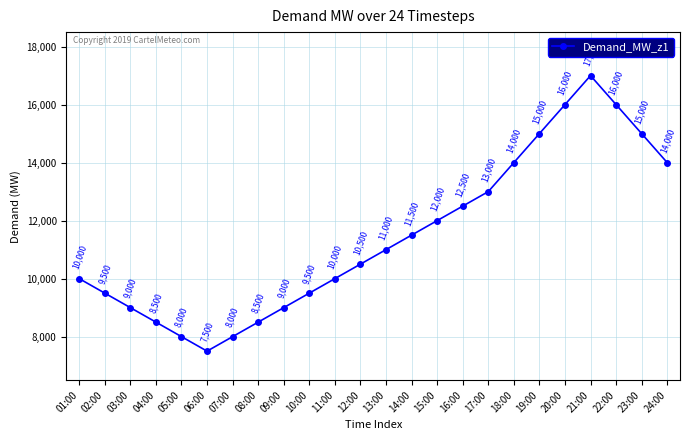

The chart shows a value of 3001 at 05:00. True or false?

False